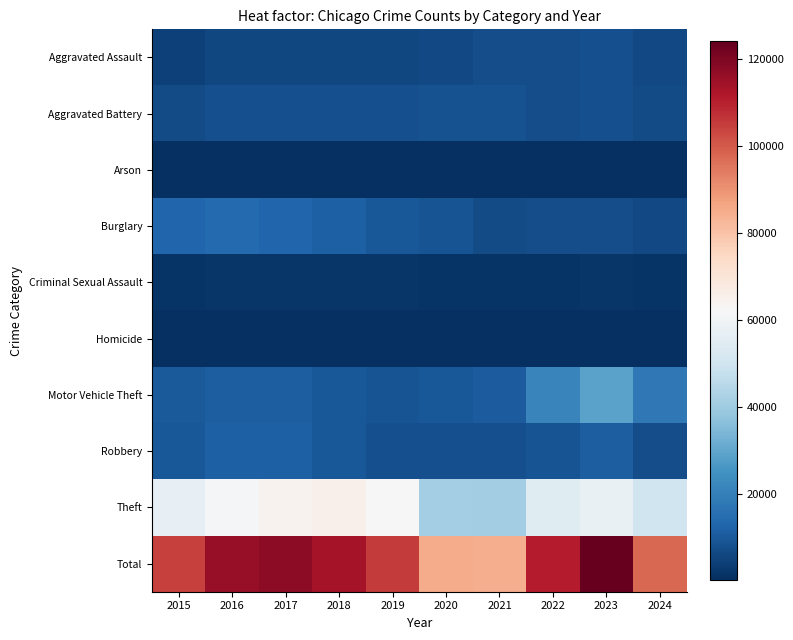

Reading left to right, list all the values displayed in this chart.

Aggravated Assault: 2015=4480	2016=5713	2017=5793	2018=6002	2019=5841	2020=6265	2021=7242	2022=7280	2023=7710	2024=6617
Aggravated Battery: 2015=7019	2016=8086	2017=7845	2018=7735	2019=7858	2020=8321	2021=8347	2022=7492	2023=8077	2024=6842
Arson: 2015=448	2016=515	2017=444	2018=373	2019=376	2020=588	2021=529	2022=422	2023=513	2024=408
Burglary: 2015=13184	2016=14289	2017=13001	2018=11747	2019=9638	2020=8758	2021=6662	2022=7592	2023=7483	2024=6285
Criminal Sexual Assault: 2015=1704	2016=1854	2017=1977	2018=2036	2019=1919	2020=1492	2021=1740	2022=1807	2023=1838	2024=1417
Homicide: 2015=496	2016=786	2017=672	2018=588	2019=499	2020=787	2021=804	2022=725	2023=626	2024=495
Motor Vehicle Theft: 2015=10068	2016=11285	2017=11380	2018=9985	2019=8978	2020=9959	2021=10604	2022=21463	2023=29250	2024=18157
Robbery: 2015=9638	2016=11960	2017=11880	2018=9681	2019=7995	2020=7855	2021=7920	2022=8963	2023=11053	2024=7524
Theft: 2015=57351	2016=61623	2017=64386	2018=65290	2019=62495	2020=41341	2021=40816	2022=54887	2023=57452	2024=49720
Total: 2015=104388	2016=116111	2017=117378	2018=113437	2019=105599	2020=85366	2021=84664	2022=110631	2023=124002	2024=97465